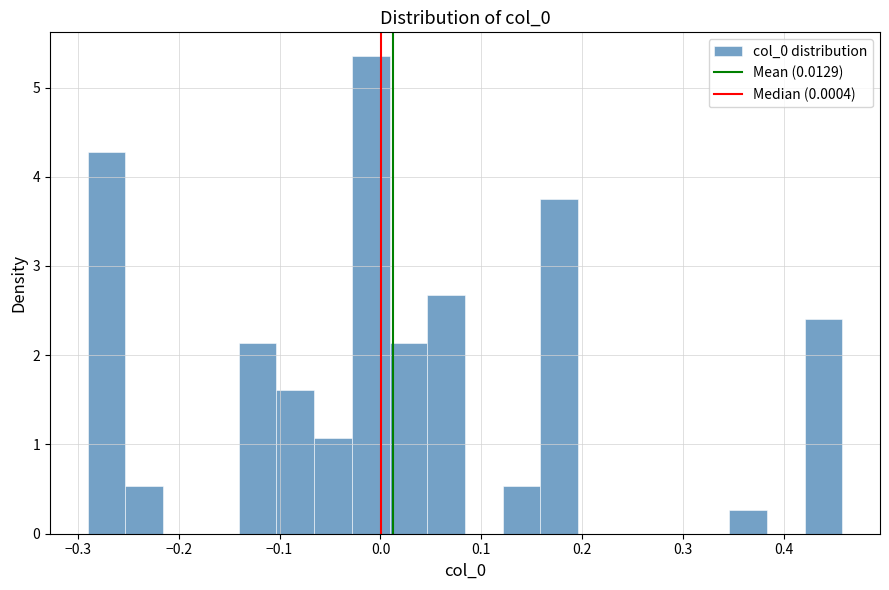

Read against the x-axis, roughly where is the centre of the tallest bar?

-0.01